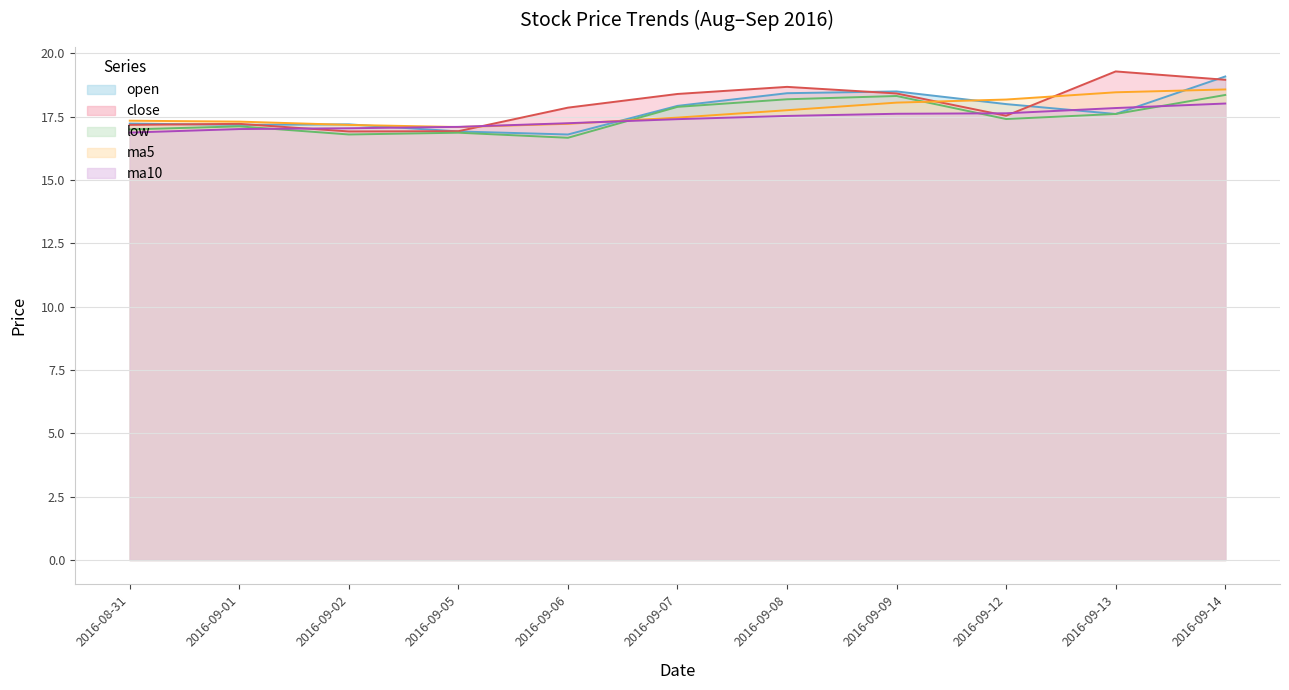

Reading left to right, list all the values displayed in this chart.

open: 17.2	17.2	17.2	16.9	16.8	17.9	18.4	18.5	18.0	17.6	19.1
close: 17.2	17.2	16.9	16.9	17.9	18.4	18.7	18.4	17.5	19.3	19.0
low: 17.0	17.1	16.8	16.9	16.7	17.9	18.2	18.3	17.4	17.6	18.4
ma5: 17.3	17.3	17.2	17.1	17.2	17.5	17.8	18.1	18.2	18.5	18.6
ma10: 16.9	17.0	17.0	17.1	17.2	17.4	17.5	17.6	17.6	17.8	18.0